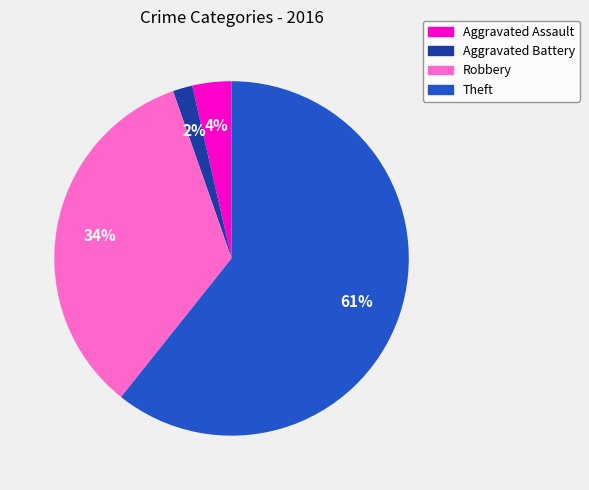

Is there any slice that represents more than half of the pie?

Yes